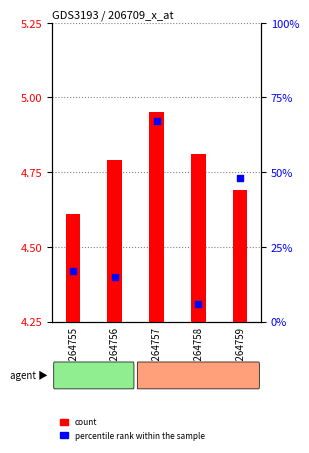

Is the value of percentile rank within the sample at GSM264755 greater than the value of count at GSM264755?

Yes